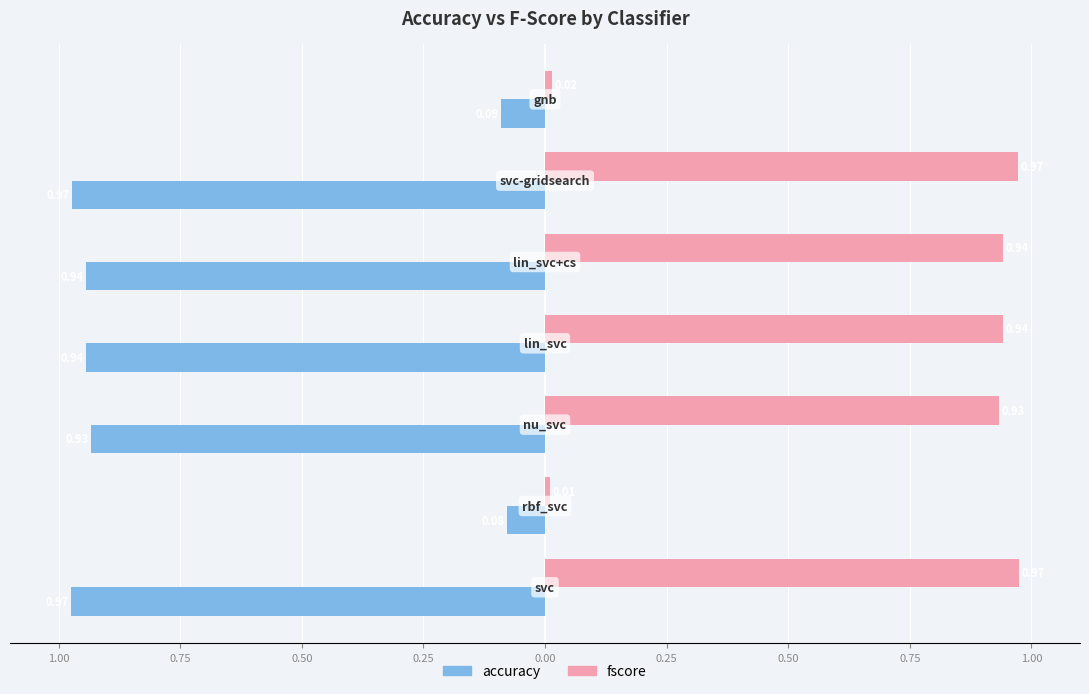

What are all the series names shown in the legend?

accuracy, fscore